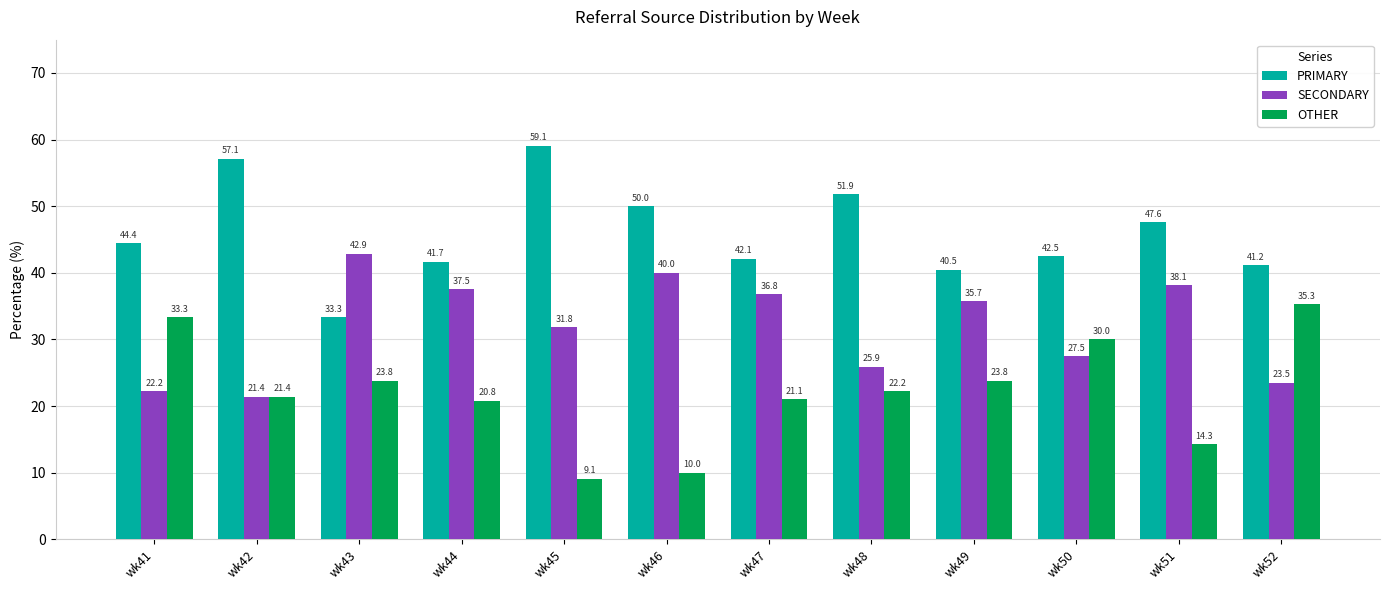

How many values in the OTHER series exceed 22?

6